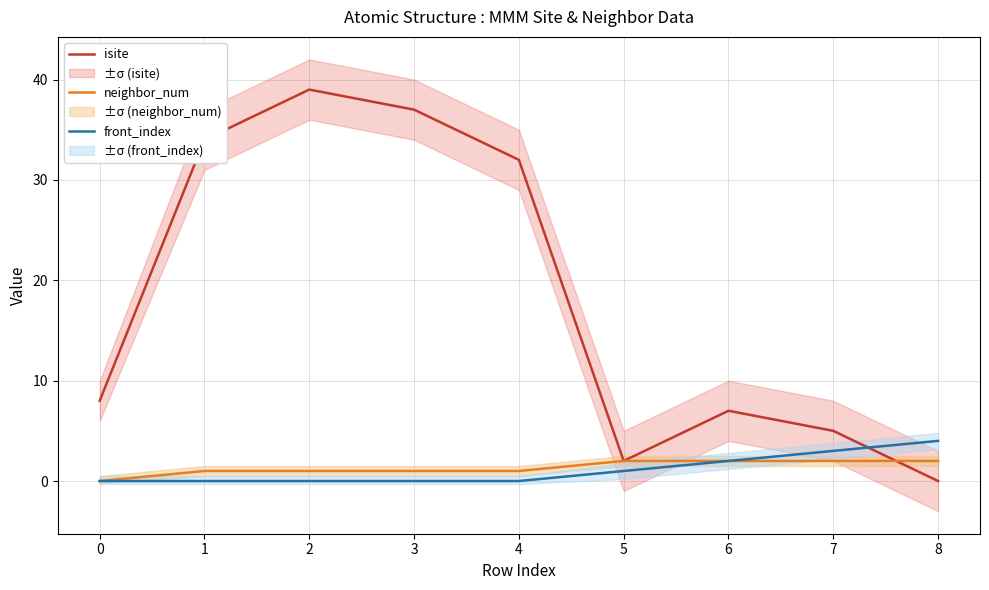

At which category does isite reach its first local valley?

5